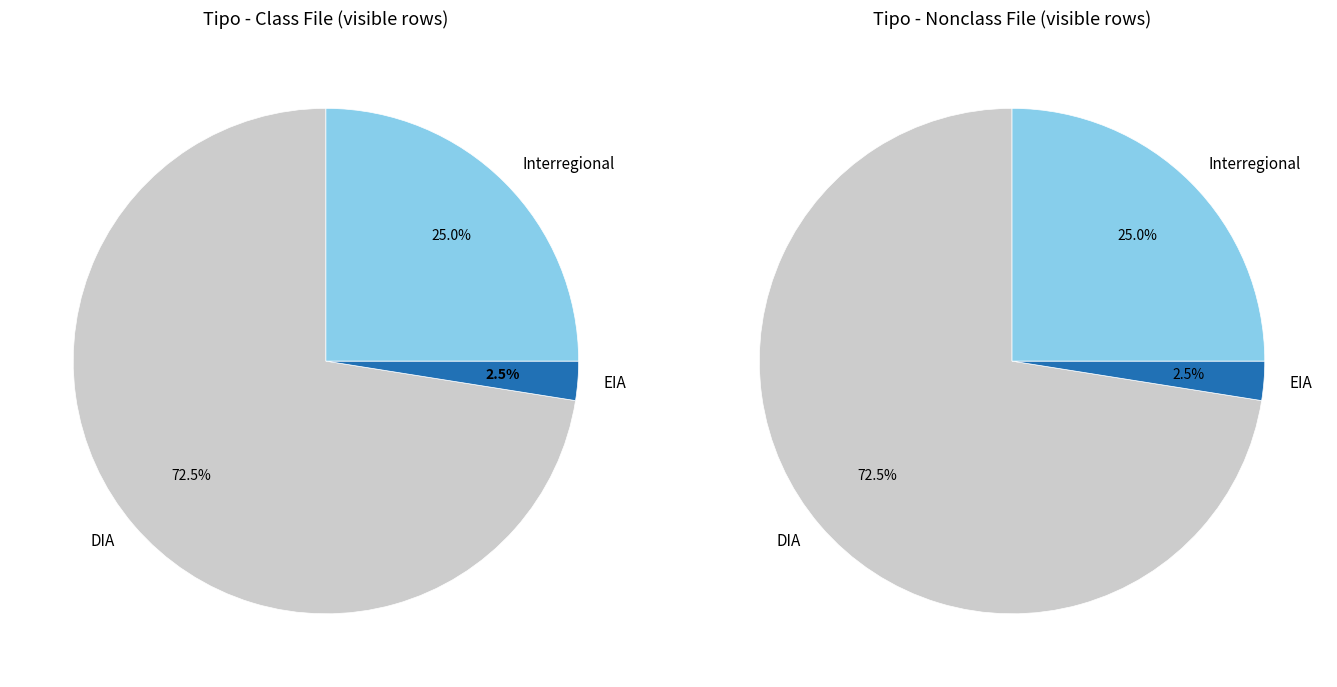

To the nearest percent, what portion does EIA represent?

3%